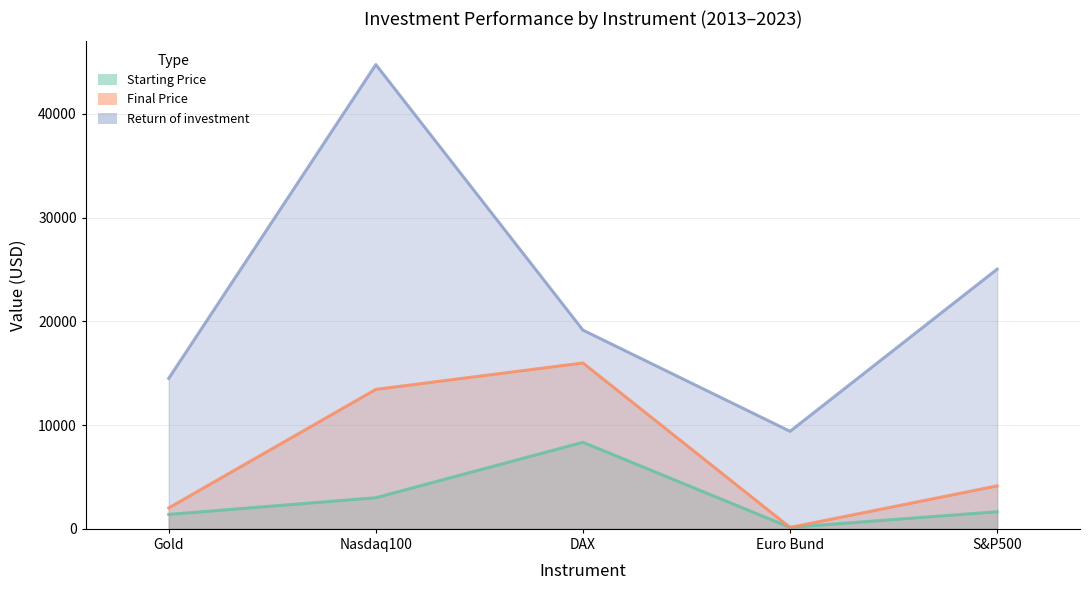

At which category does the chart reach its peak across all series?

Nasdaq100